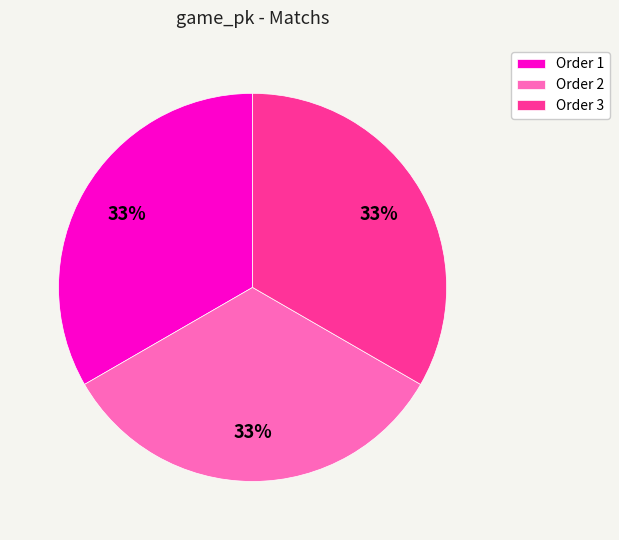

What is the ratio of the value at Order 1 to the value at Order 3?

1.0